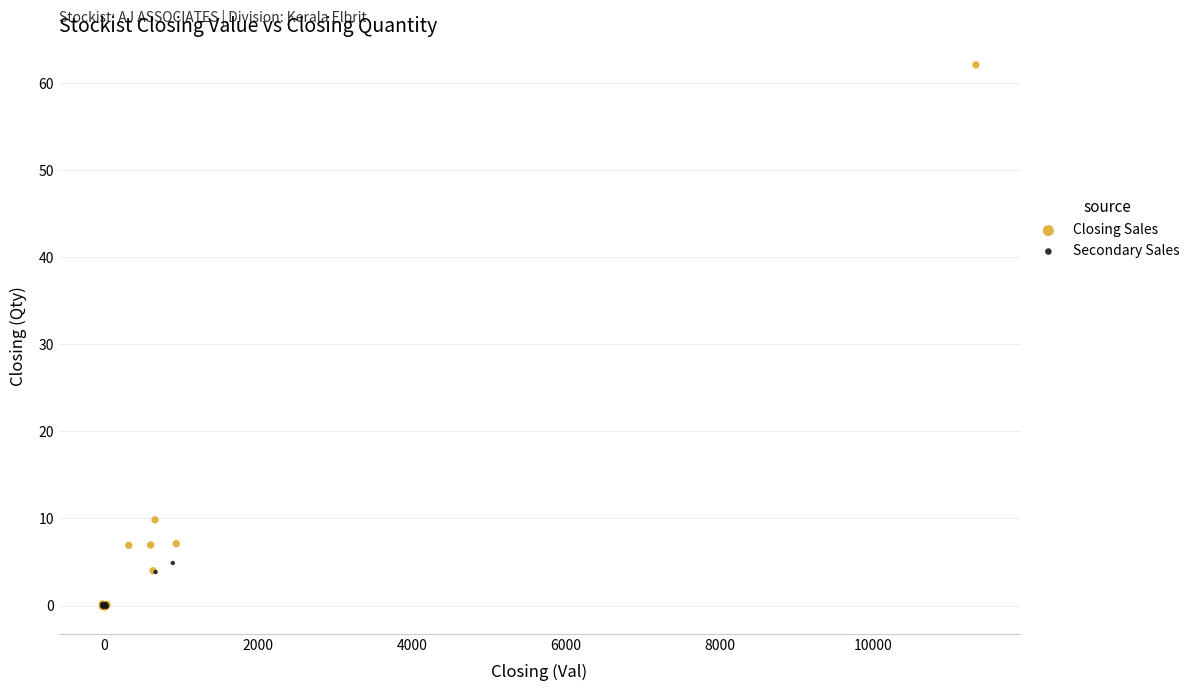

Which series reaches the maximum Y coordinate?

Closing Sales